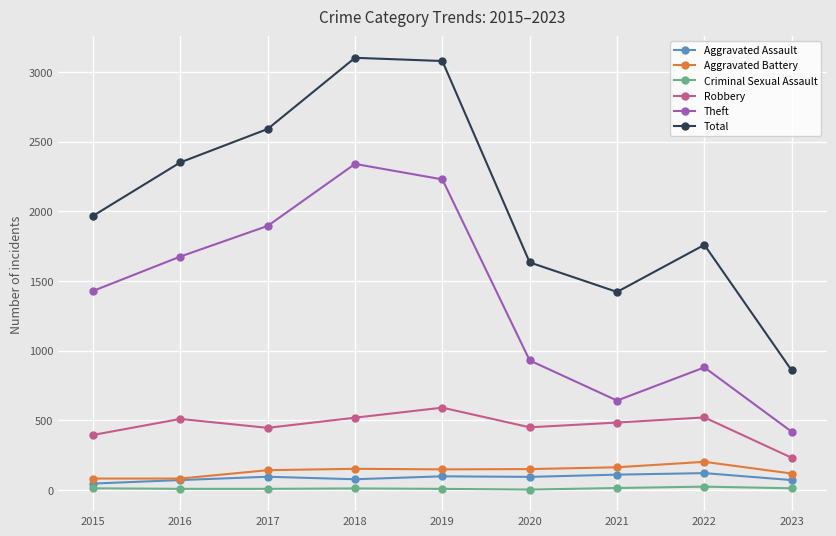

What is the approximate value of Aggravated Assault at 2017, to the nearest 10?

100